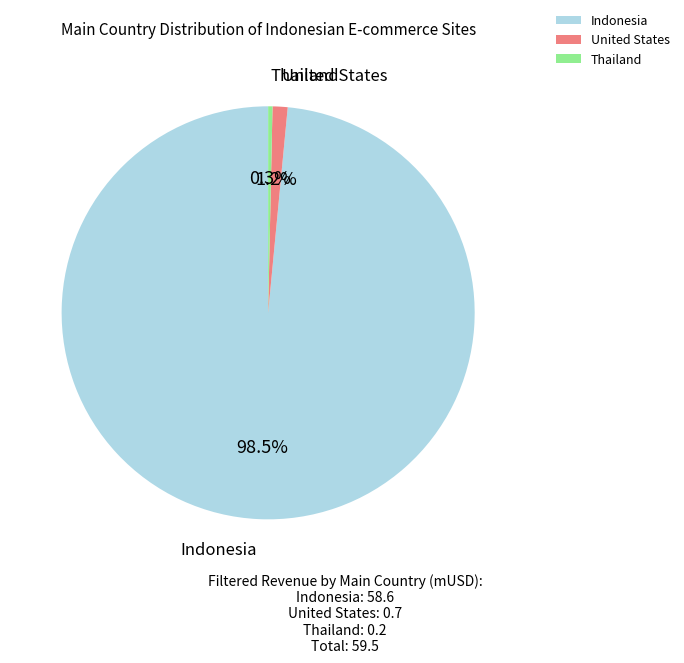

To the nearest percent, what is the combined percentage of United States and Thailand?

2%